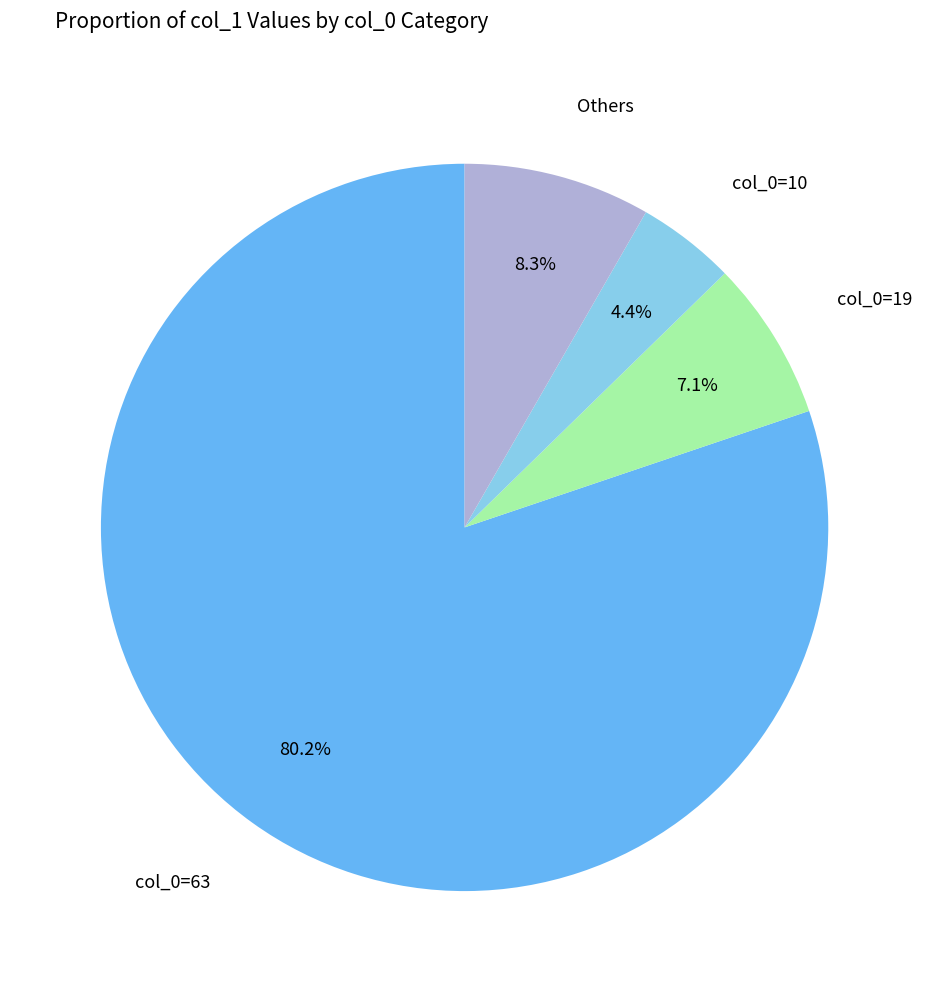

Is there a majority slice in this chart?

Yes